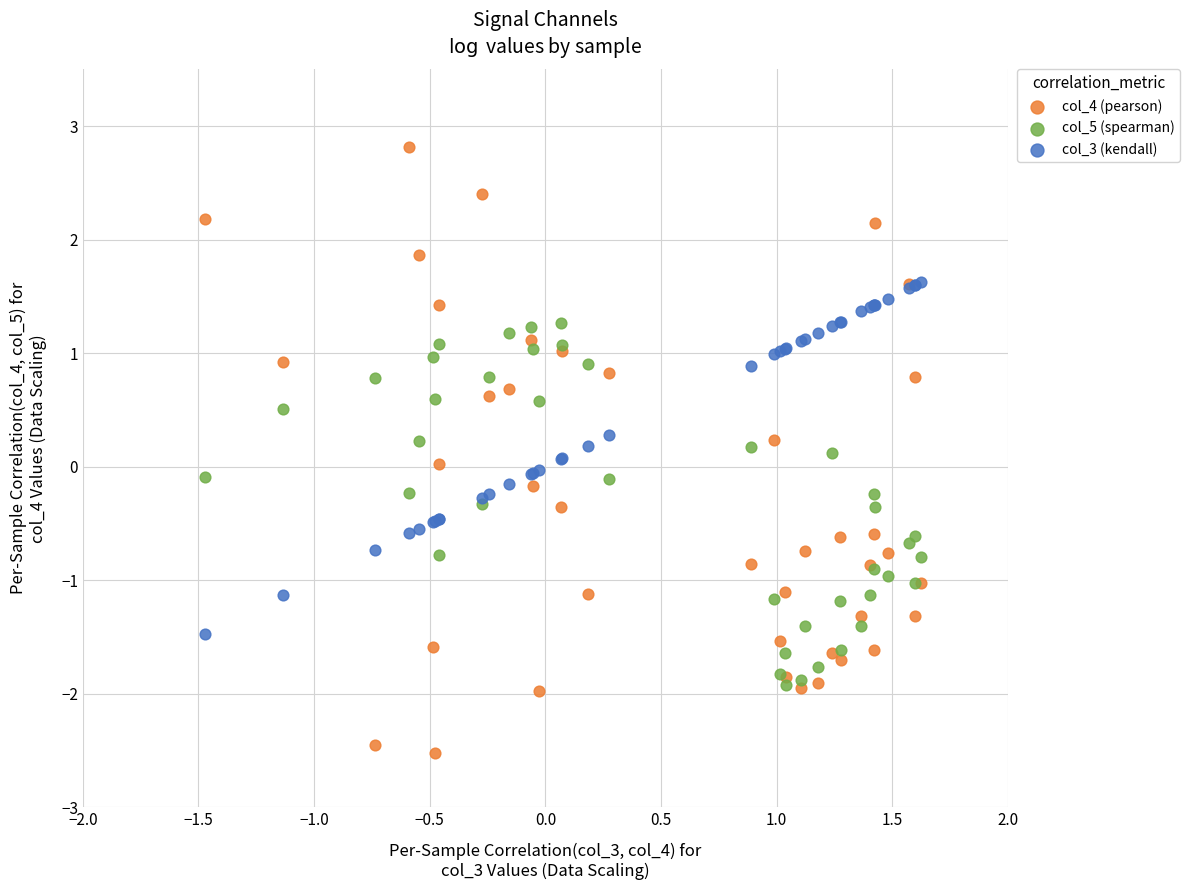

What are all the series names shown in the legend?

col_4 (pearson), col_5 (spearman), col_3 (kendall)